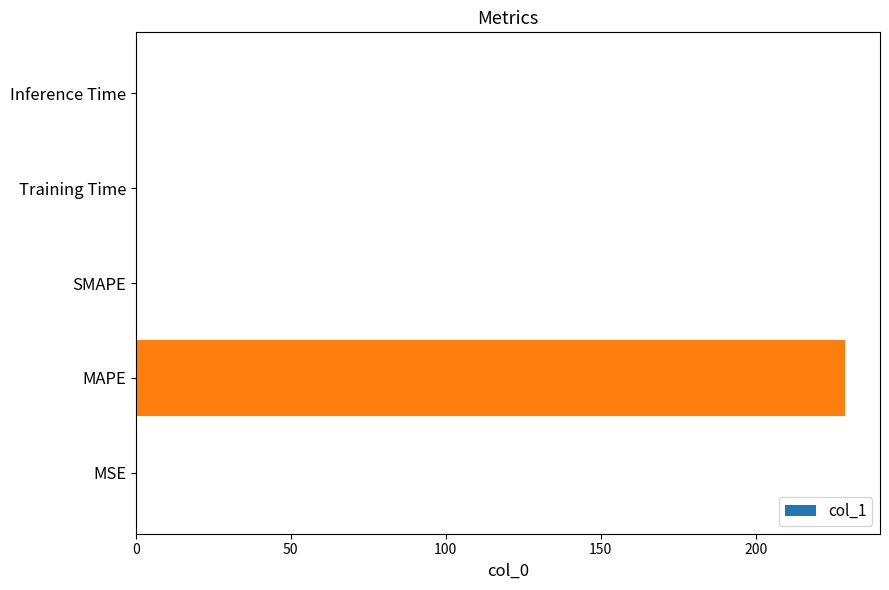

Are the bars horizontal?

Yes